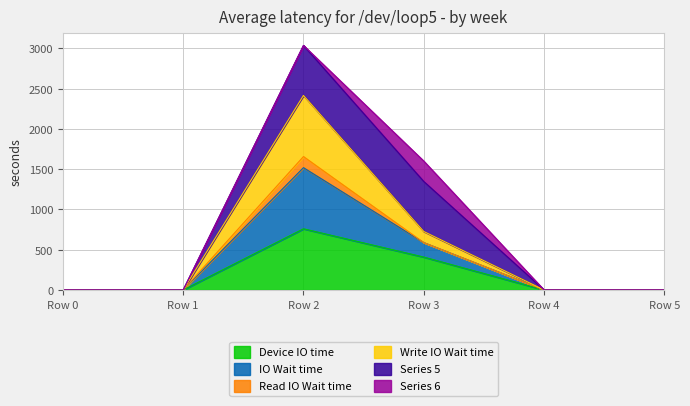

At which label does Device IO time reach its peak?

Row 2